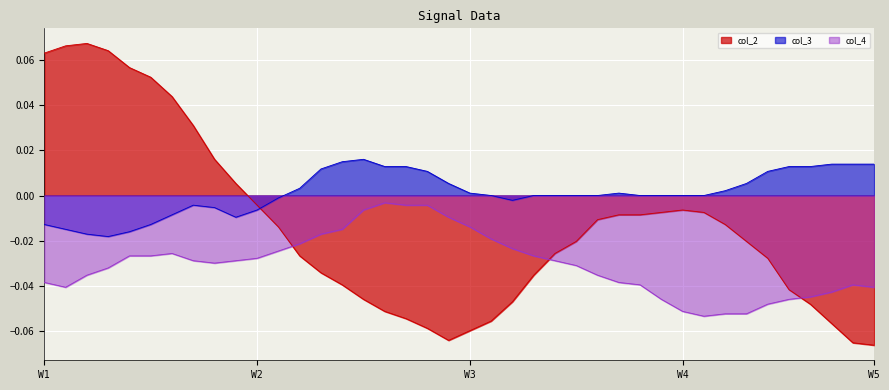

True or false: col_4 and col_2 cross at least once.

True